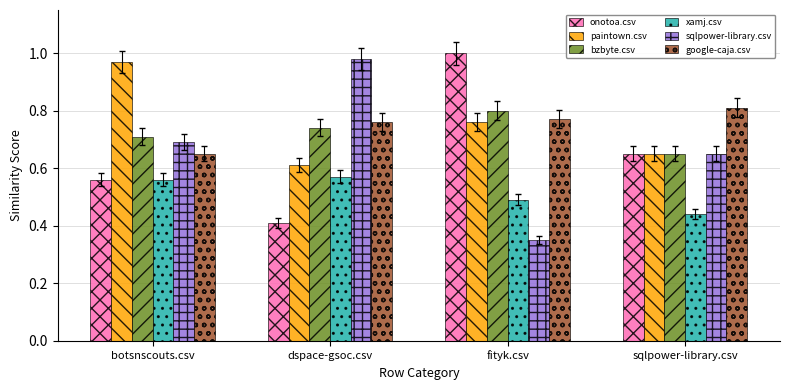

At which category does the chart reach its minimum across all series?

fityk.csv